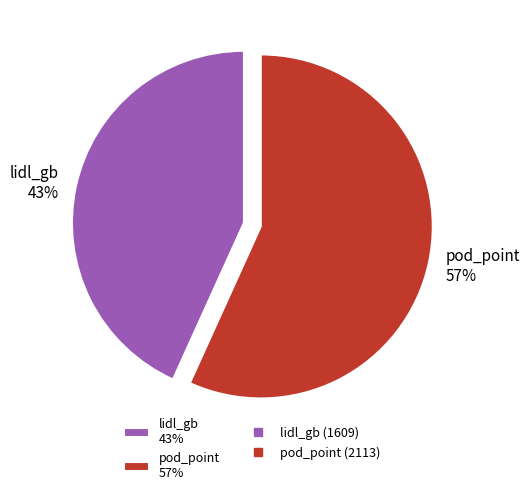

What is the largest slice in the pie chart?

pod_point